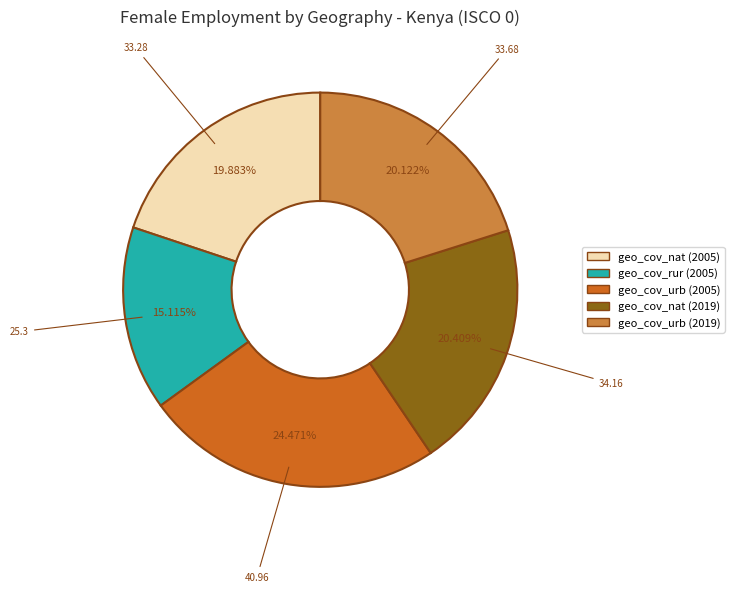

What is the ratio of the value at geo_cov_urb (2005) to the value at geo_cov_nat (2005)?

1.2